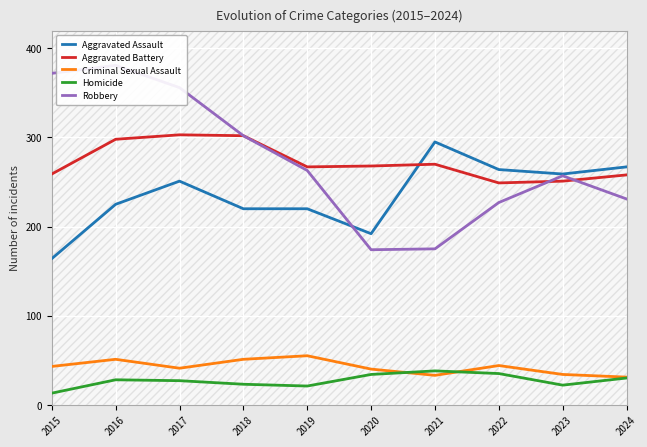

What is the difference between the highest and lowest values at 2015?

359